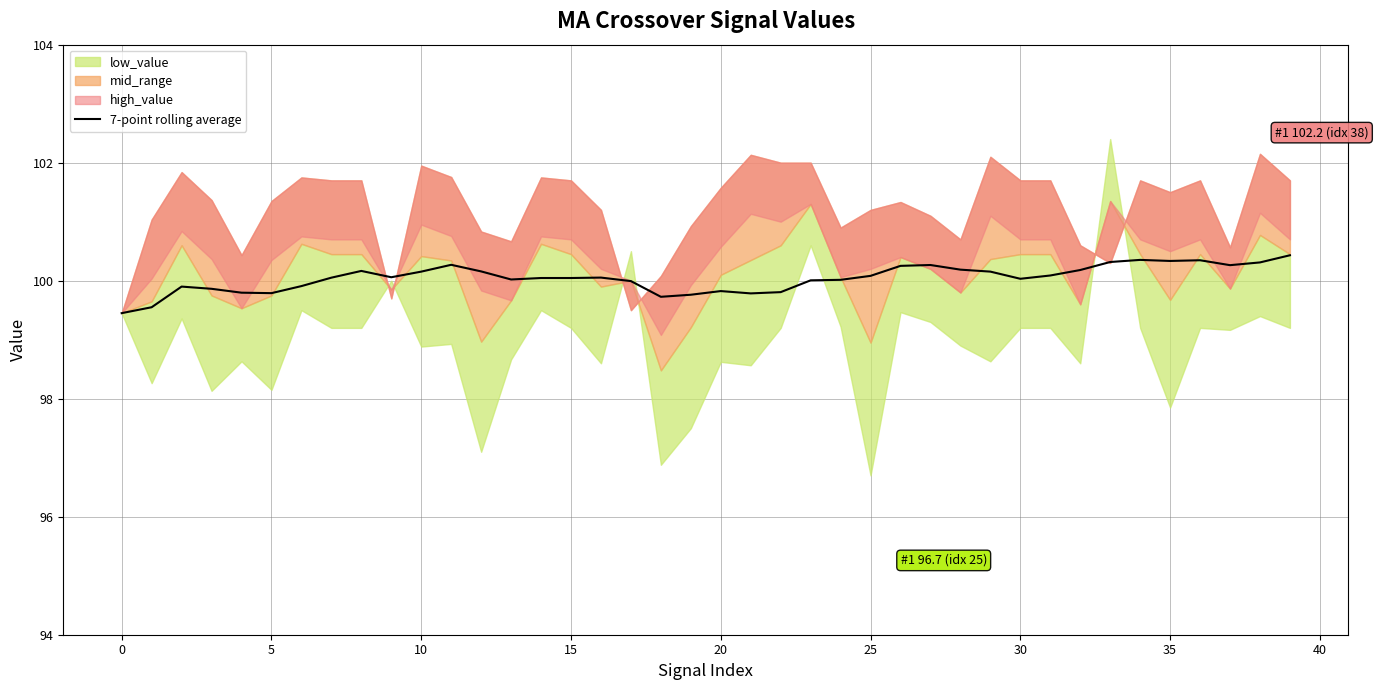

Reading left to right, what are all the values shown in this chart?

99.4	99.5	99.9	99.9	99.8	99.8	99.9	100.1	100.2	100.1	100.2	100.3	100.2	100.0	100.0	100.0	100.1	100.0	99.7	99.8	99.8	99.8	99.8	100.0	100.0	100.1	100.3	100.3	100.2	100.2	100.0	100.1	100.2	100.3	100.4	100.3	100.3	100.3	100.3	100.4